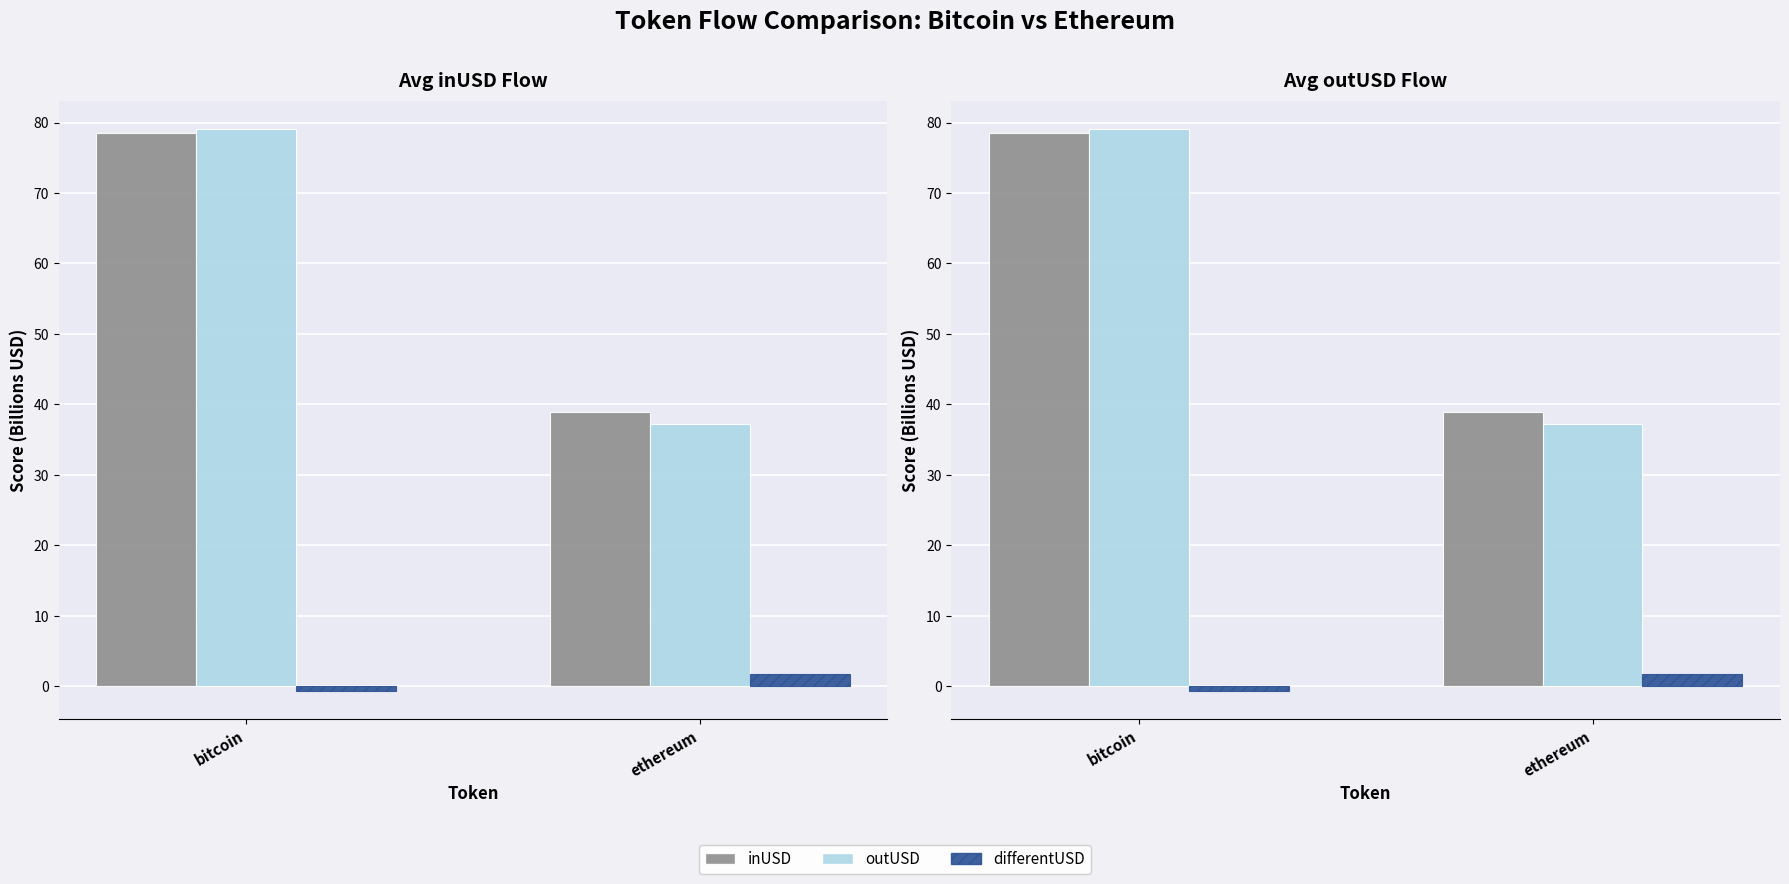

What is the sum of all outUSD values?

116.4